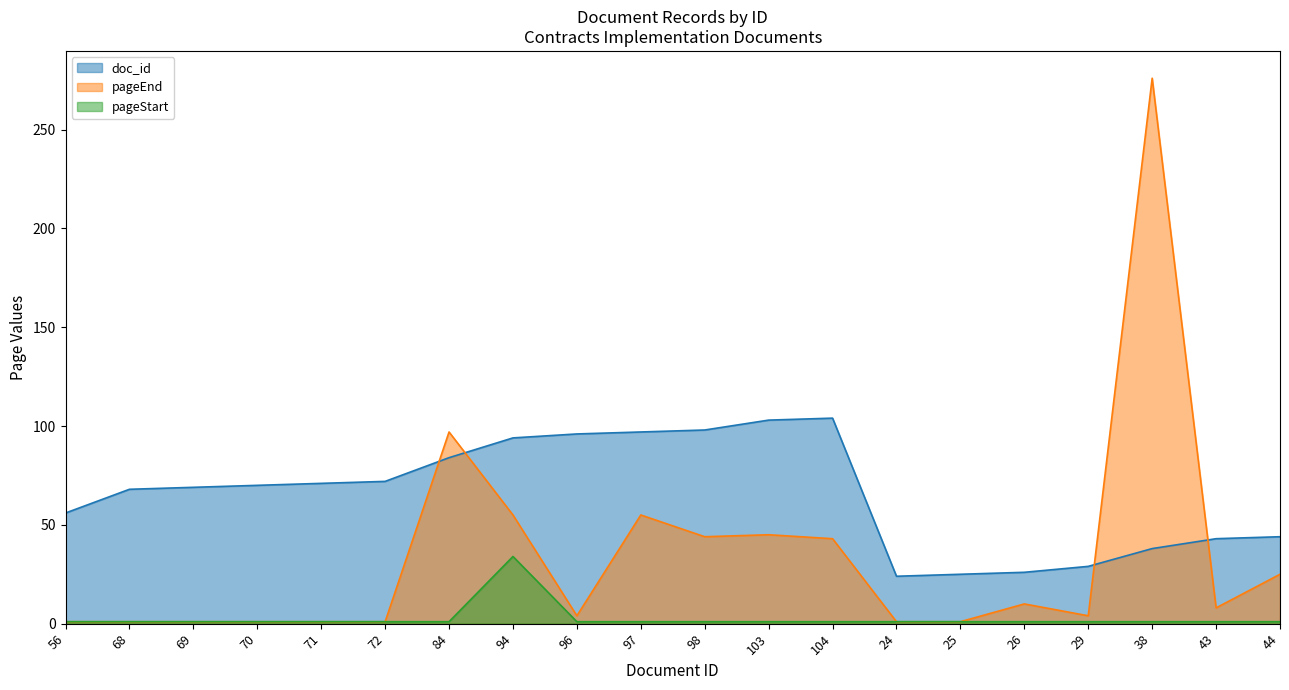

What position from the left is 70?

4